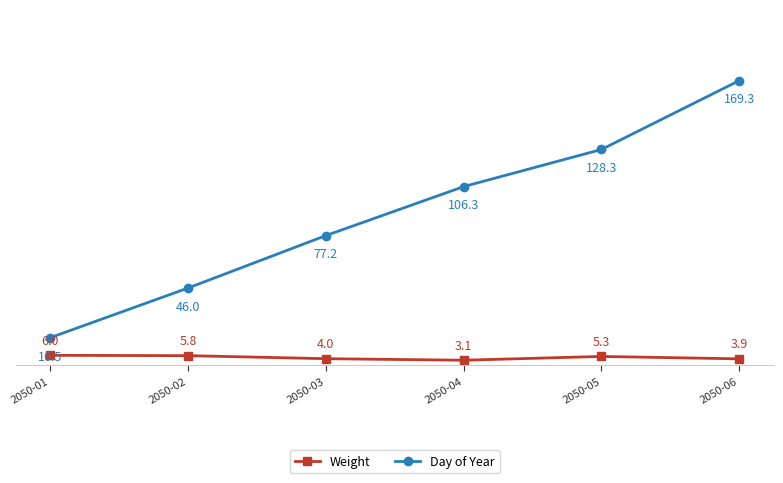

Reading left to right, extract all data points from this chart.

Weight: 2050-01=6.0	2050-02=5.8	2050-03=4.0	2050-04=3.1	2050-05=5.3	2050-06=3.9
Day of Year: 2050-01=16.5	2050-02=46.0	2050-03=77.2	2050-04=106.3	2050-05=128.3	2050-06=169.3